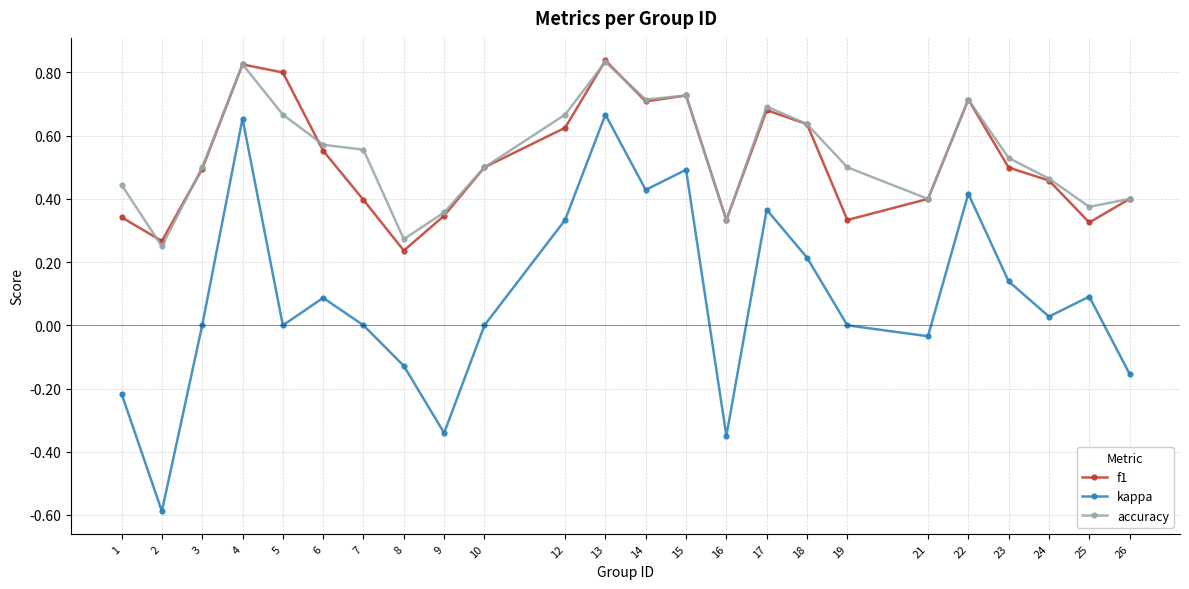

The value of kappa at 12 is 0.5. True or false?

False